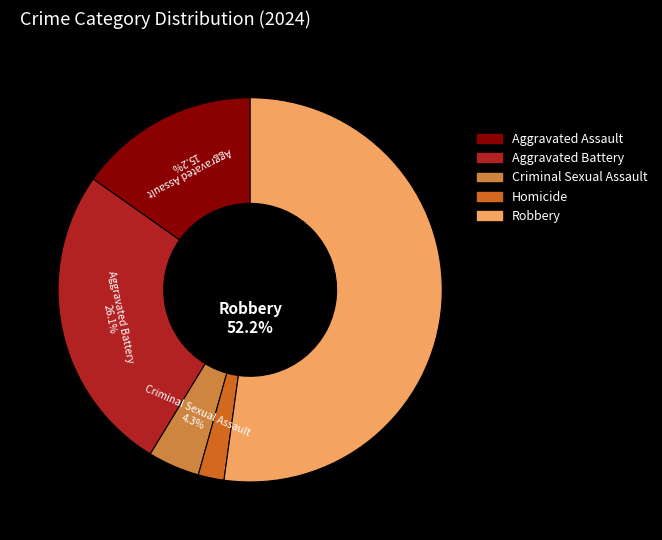

Count the number of slices in the pie.

5